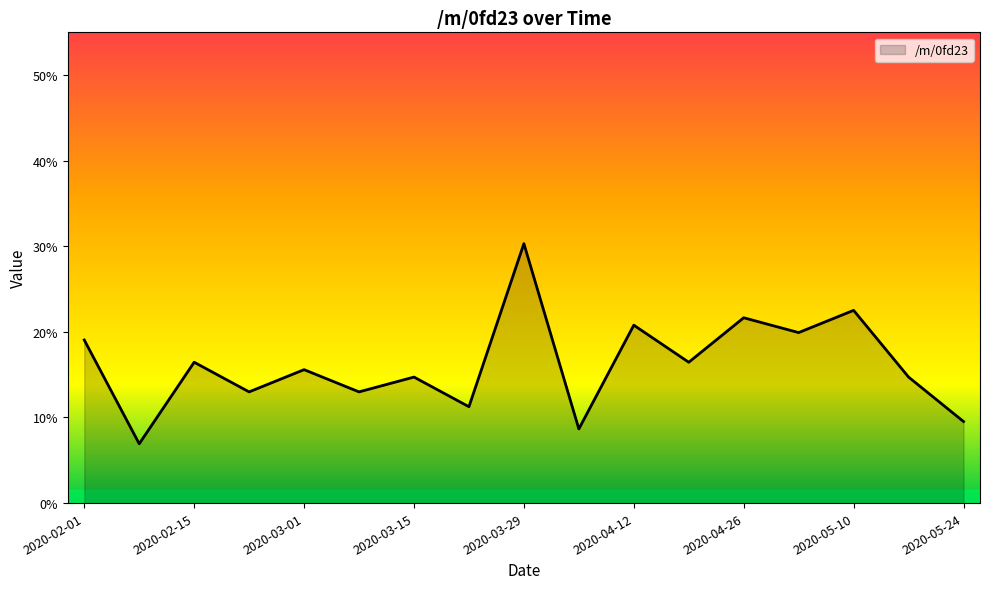

What is the minimum value shown in the chart?

6.9